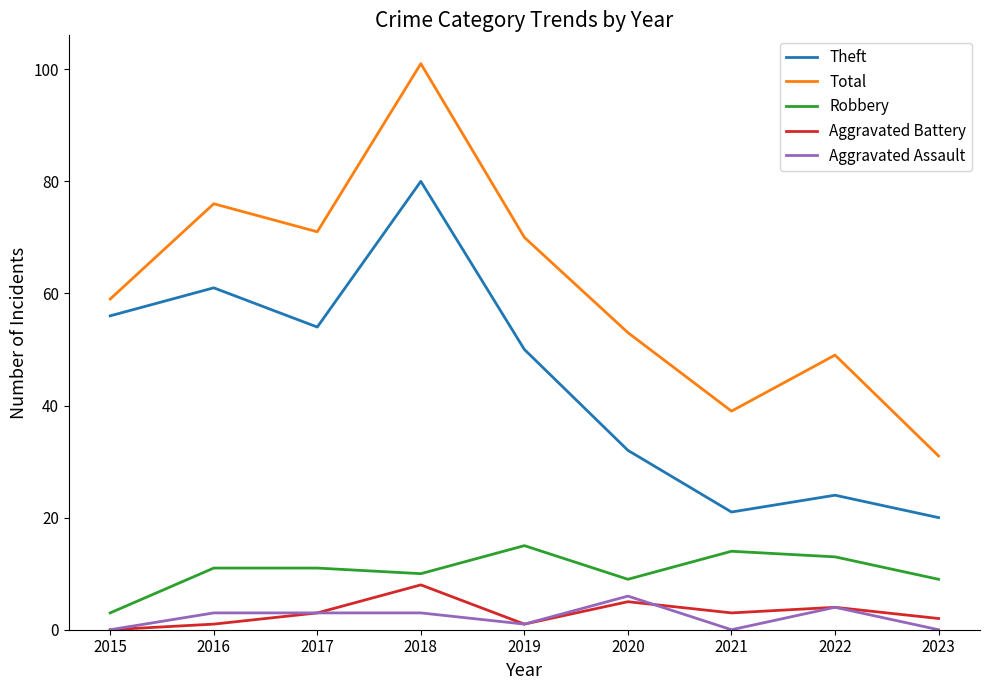

True or false: Aggravated Battery and Robbery intersect in this chart.

False